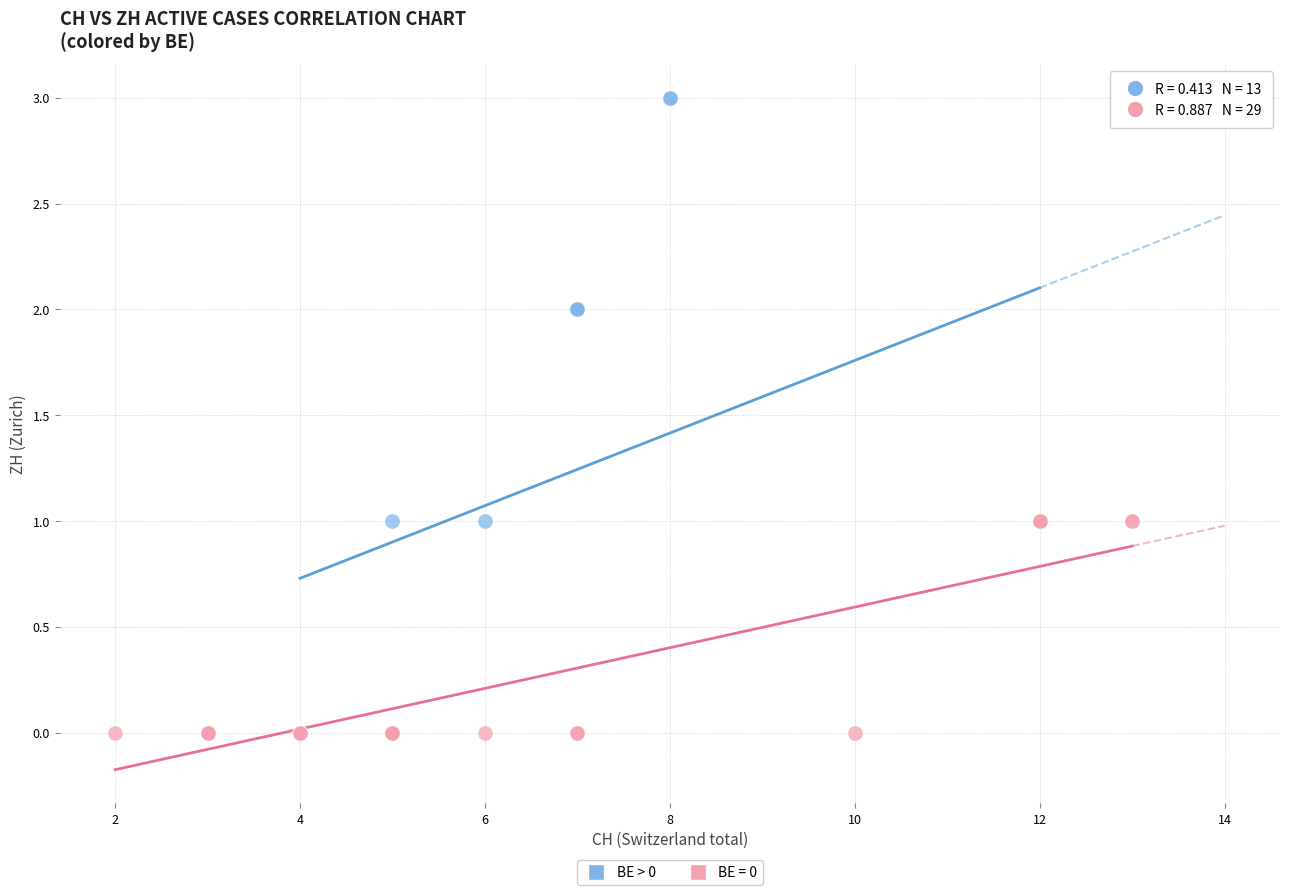

Which series contains the highest Y value?

BE > 0